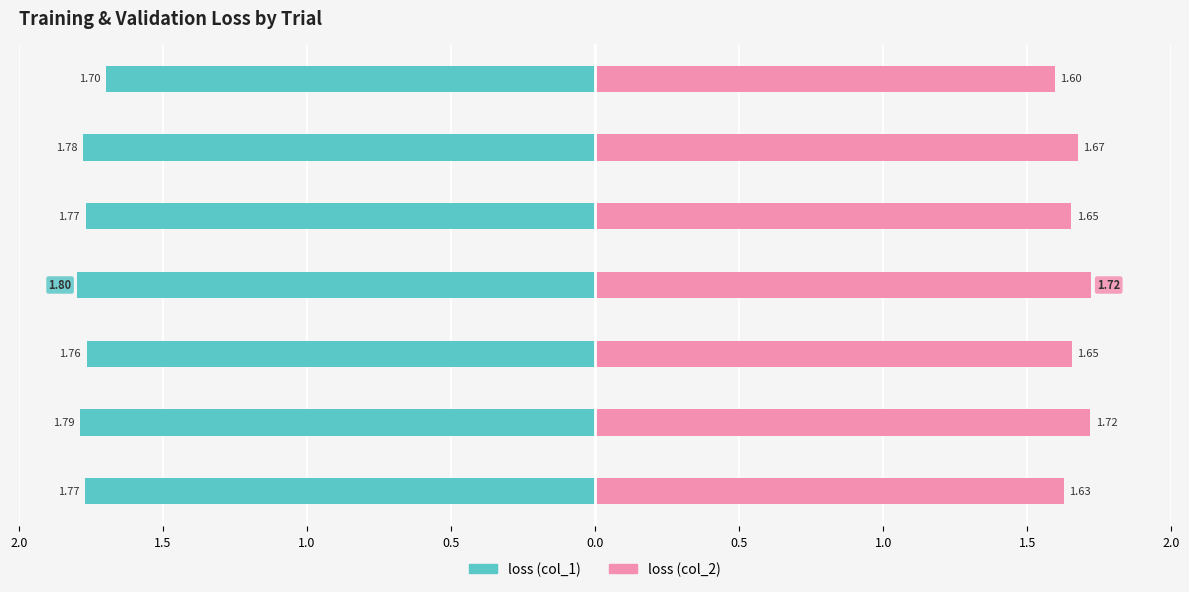

Read the loss (col_1) value at loss_3_trial1.

-1.8